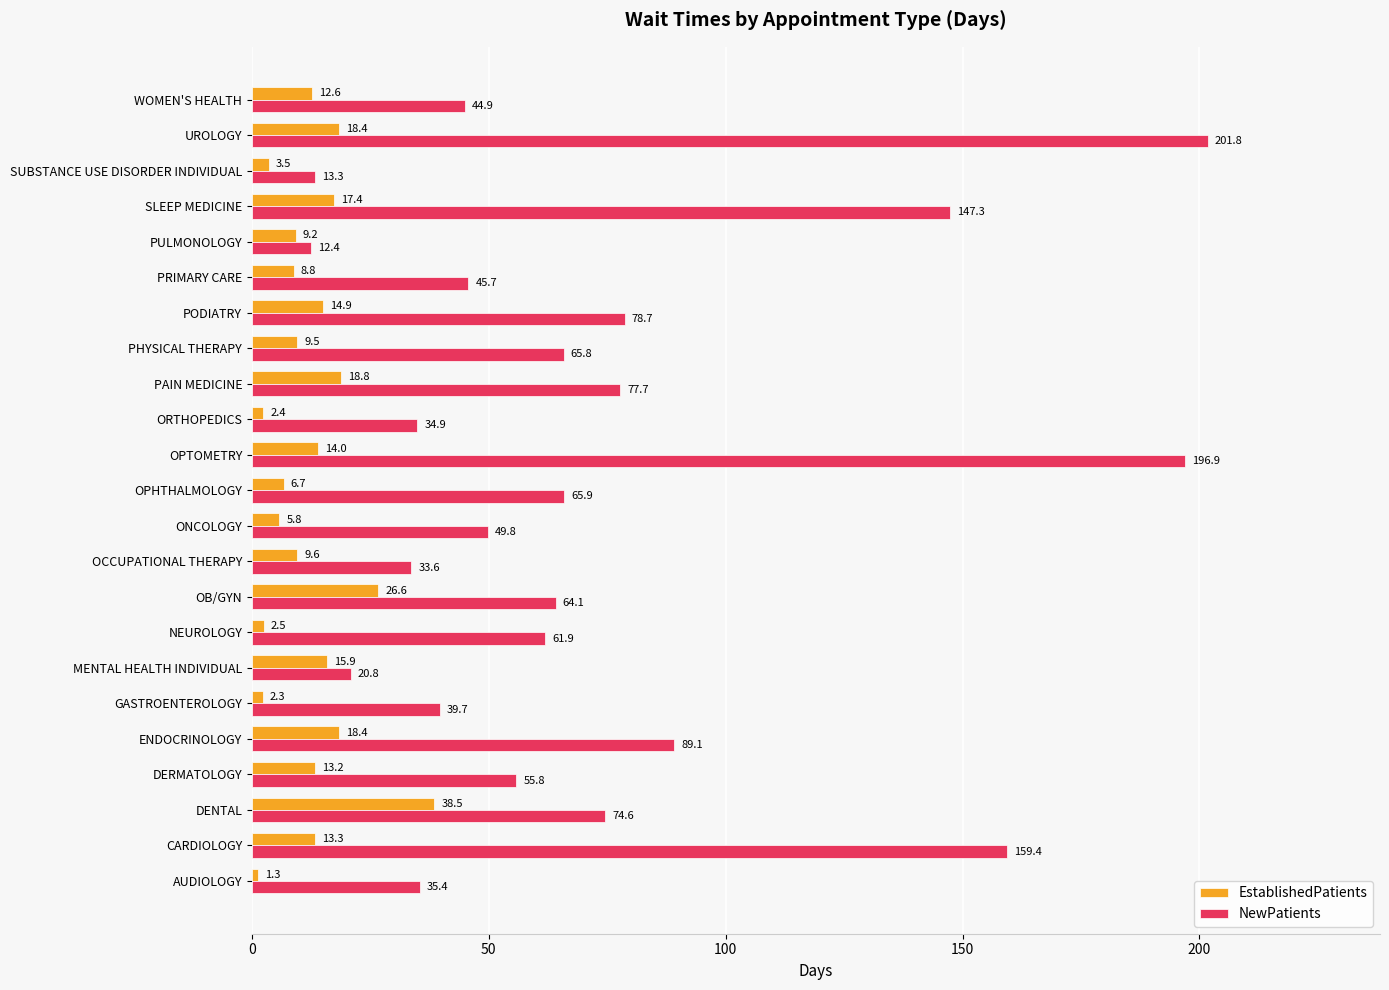

Which series has the largest total across all categories?

NewPatients